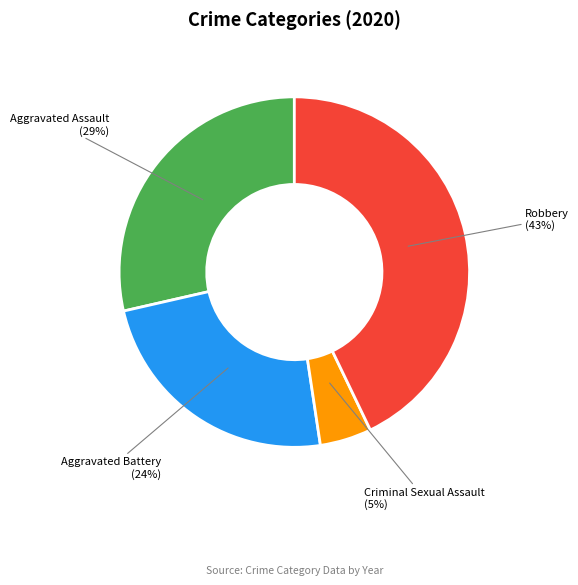

The Criminal Sexual Assault slice represents 13% of the pie. True or false?

False